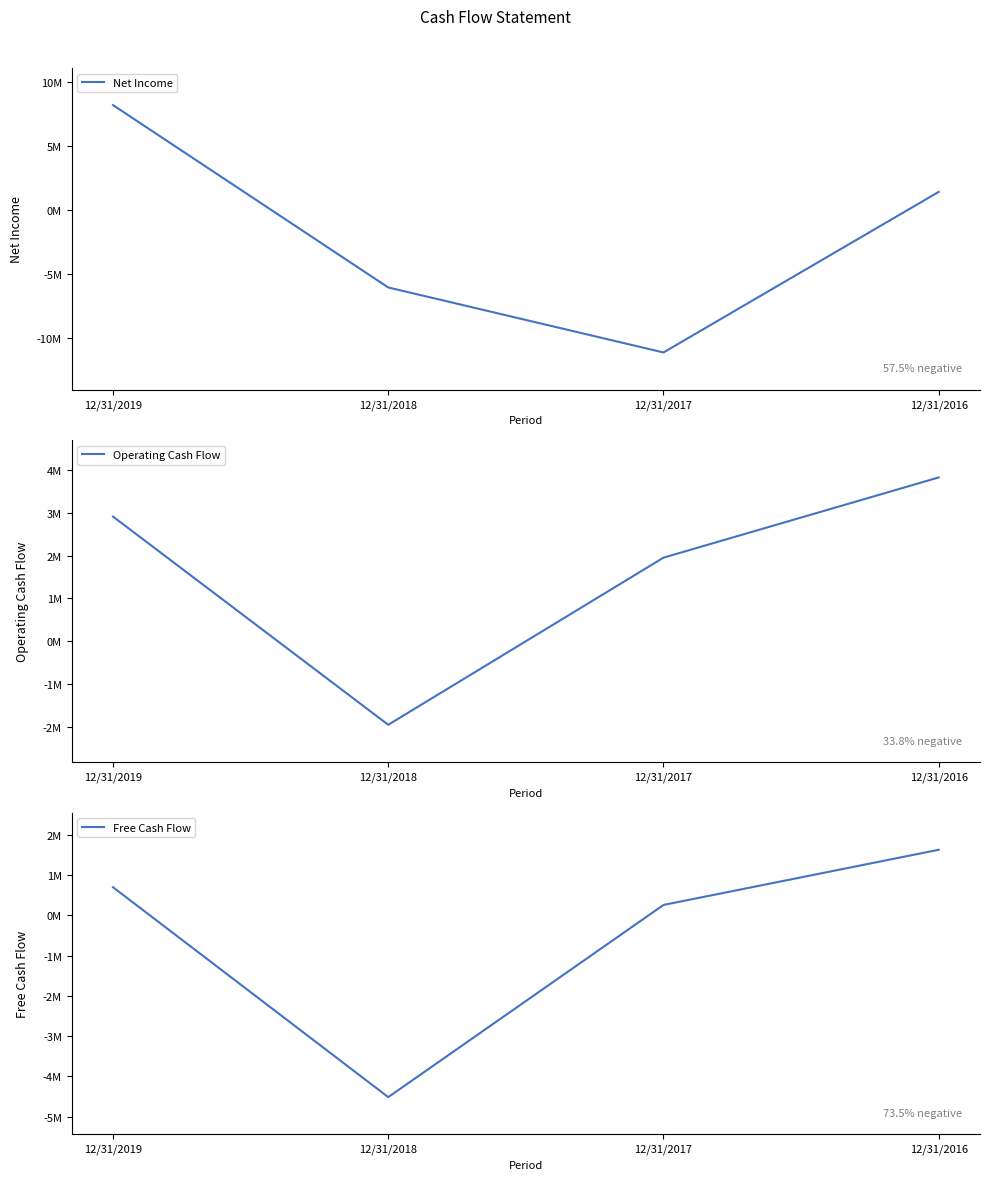

Is it true that Net Income equals -19171293 at 12/31/2017?

False